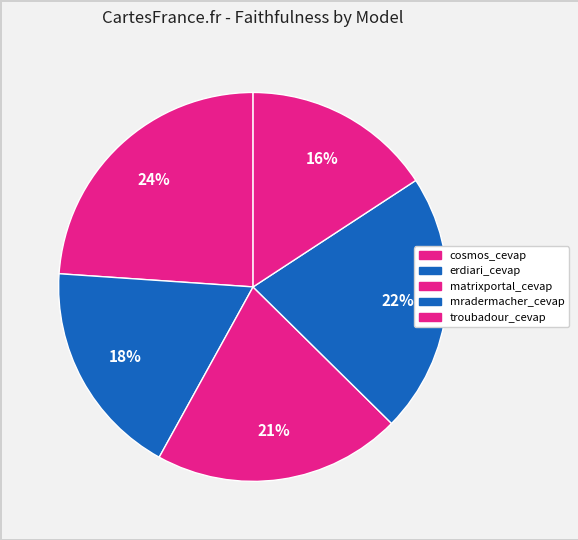

How many slices are in this pie chart?

5